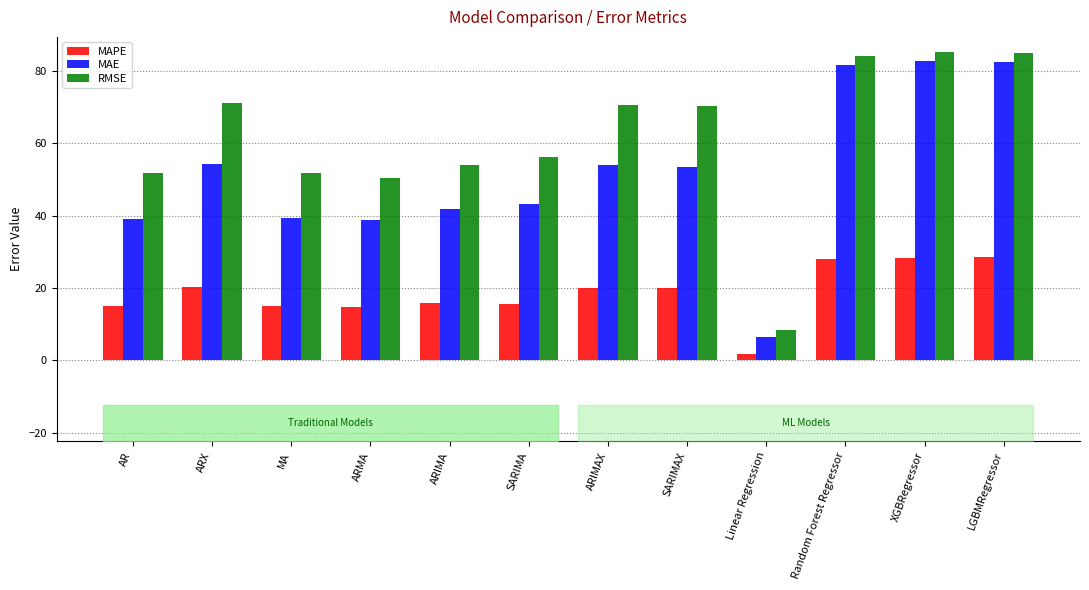

What is the value of the RMSE bar at the 1st from the left?

51.9